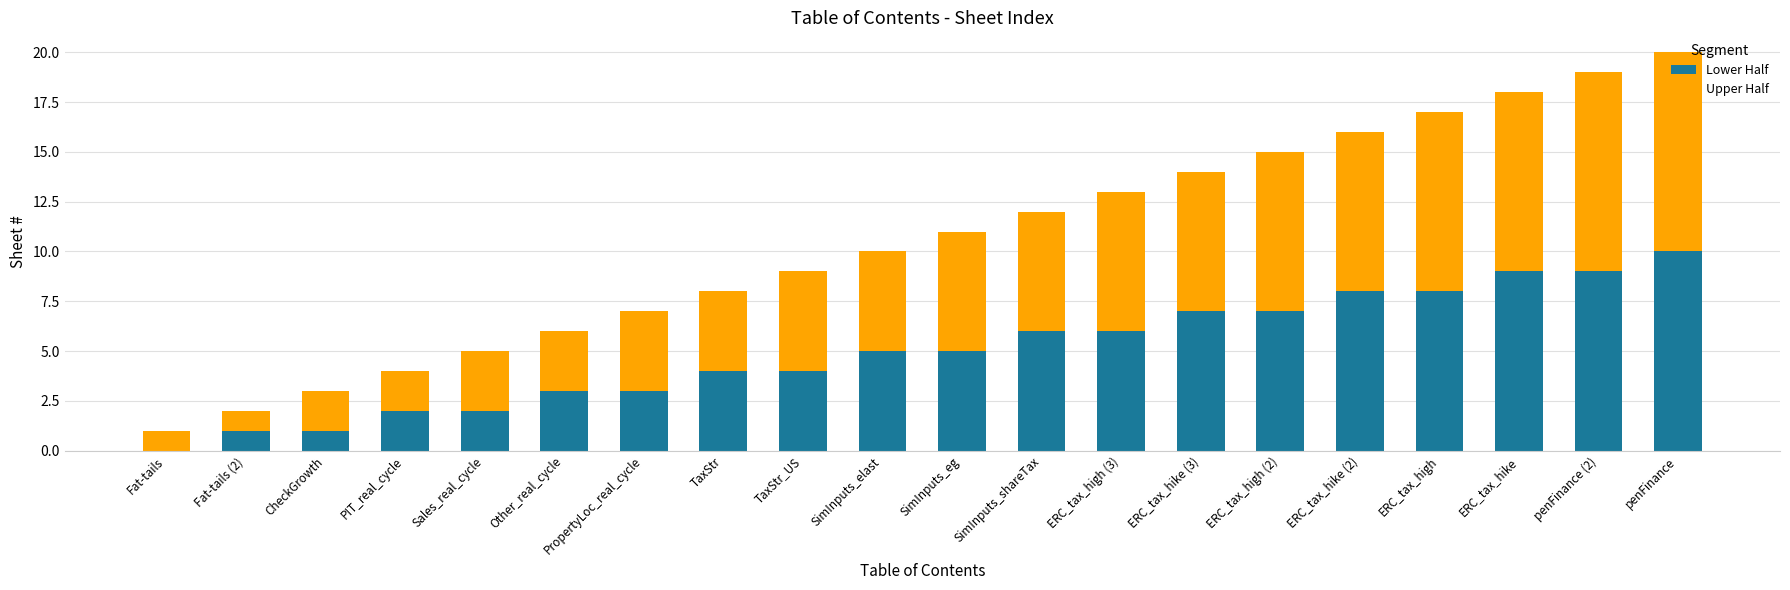

What is the sum of all Lower Half values?

100